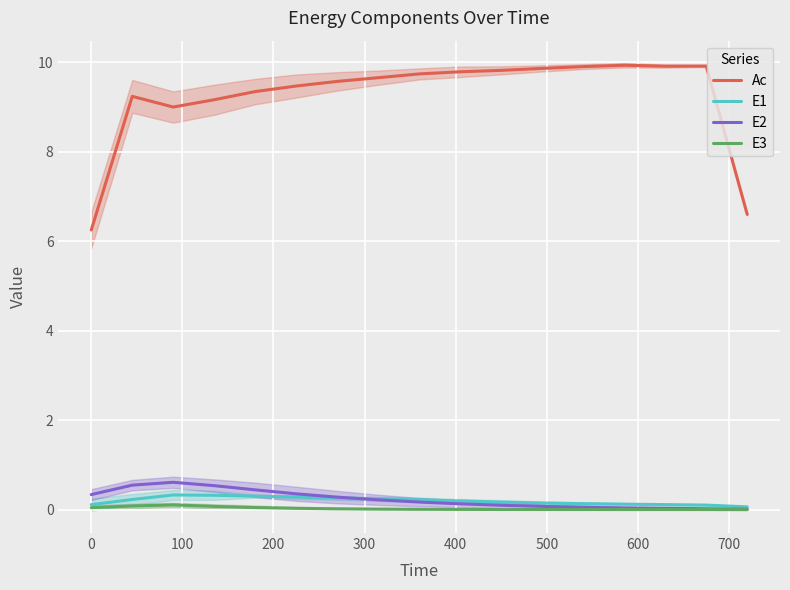

In Ac, how many points are lower than both neighbors (excluding endpoints)?

2